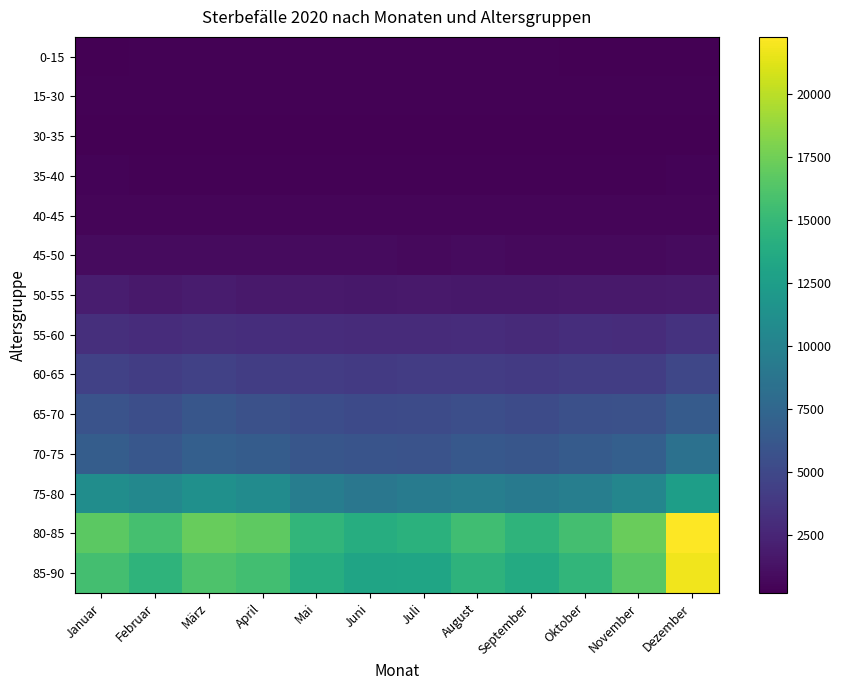

Reading left to right, list all the values displayed in this chart.

0-15: Januar=280	Februar=298	März=323	April=298	Mai=281	Juni=282	Juli=289	August=285	September=283	Oktober=265	November=251	Dezember=263
15-30: Januar=328	Februar=334	März=319	April=293	Mai=311	Juni=331	Juli=339	August=360	September=306	Oktober=319	November=307	Dezember=297
30-35: Januar=260	Februar=194	März=242	April=232	Mai=206	Juni=217	Juli=254	August=210	September=229	Oktober=207	November=203	Dezember=210
35-40: Januar=381	Februar=337	März=341	April=353	Mai=350	Juni=314	Juli=345	August=321	September=326	Oktober=332	November=333	Dezember=398
40-45: Januar=491	Februar=461	März=514	April=518	Mai=502	Juni=482	Juli=466	August=498	September=465	Oktober=473	November=467	Dezember=538
45-50: Januar=868	Februar=802	März=864	April=868	Mai=816	Juni=813	Juli=795	August=803	September=771	Oktober=766	November=763	Dezember=818
50-55: Januar=1955	Februar=1699	März=1891	April=1726	Mai=1742	Juni=1650	Juli=1729	August=1653	September=1633	Oktober=1693	November=1700	Dezember=1774
55-60: Januar=3192	Februar=3004	März=3173	April=3045	Mai=3011	Juni=2911	Juli=2944	August=2981	September=2826	Oktober=3054	November=3033	Dezember=3389
60-65: Januar=4453	Februar=4167	März=4454	April=4211	Mai=4155	Juni=3914	Juli=4098	August=4130	September=3938	Oktober=4221	November=4243	Dezember=4861
65-70: Januar=5846	Februar=5517	März=6111	April=5634	Mai=5377	Juni=5156	Juli=5268	August=5518	September=5217	Oktober=5576	November=5642	Dezember=6542
70-75: Januar=6666	Februar=6217	März=6900	April=6595	Mai=6118	Juni=5889	Juli=5883	August=6287	September=6082	Oktober=6528	November=6841	Dezember=8434
75-80: Januar=11049	Februar=10469	März=11269	April=10830	Mai=9512	Juni=8966	Juli=9398	August=9599	September=9230	Oktober=9615	November=10322	Dezember=12608
80-85: Januar=16668	Februar=15787	März=17122	April=16768	Mai=14690	Juni=13908	Juli=14283	August=15467	September=14525	Oktober=15694	November=17243	Dezember=22270
85-90: Januar=15666	Februar=14525	März=16082	April=15570	Mai=13963	Juni=13126	Juli=13190	August=14474	September=13653	Oktober=14707	November=16654	Dezember=21809